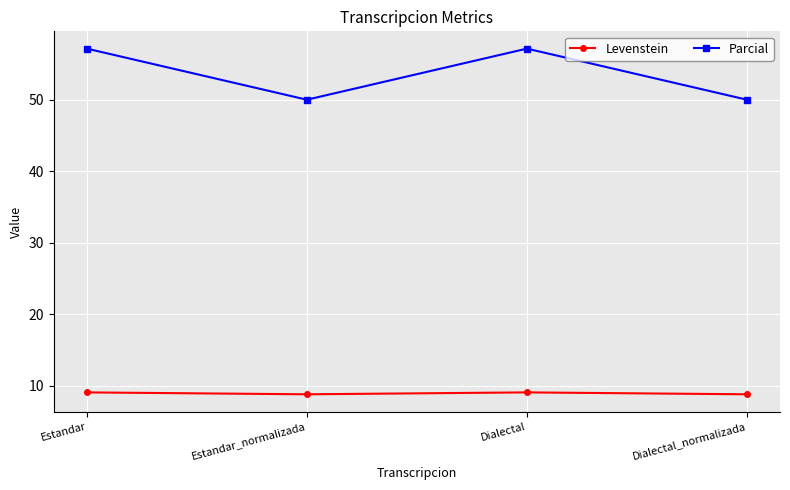

Between Estandar_normalizada and Dialectal, which series saw the biggest shift?

Parcial